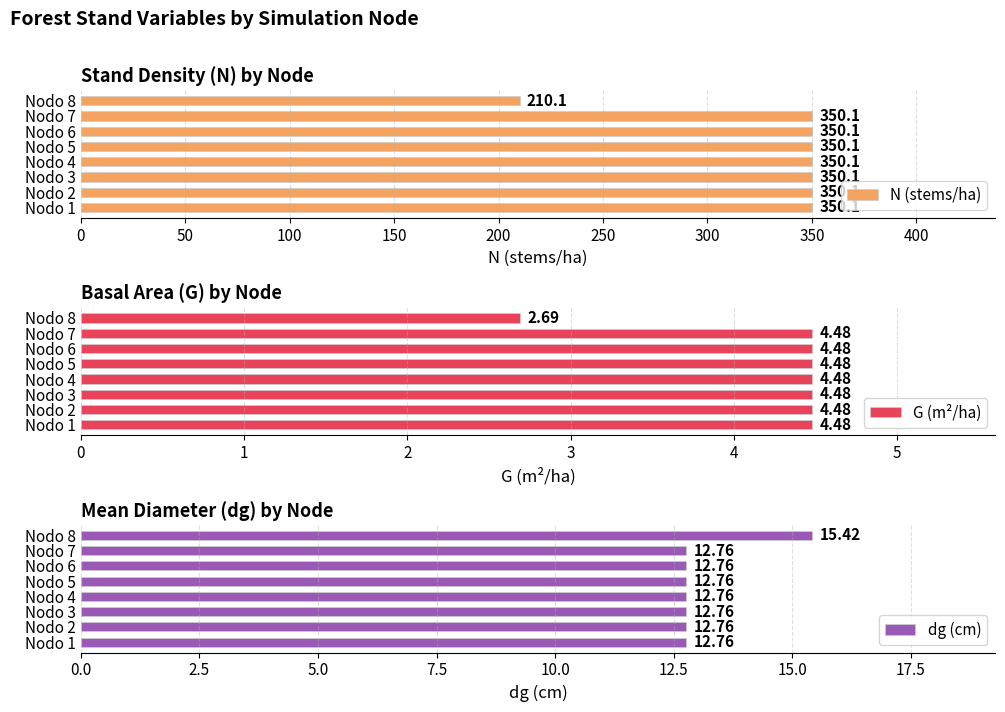

Read the N (stems/ha) value at Nodo 7.

350.1